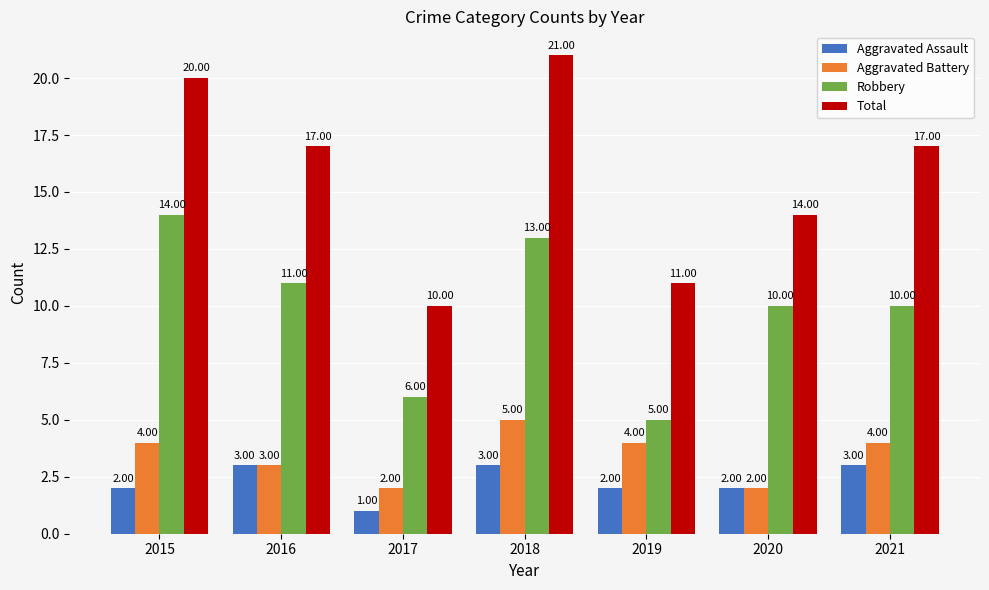

True or false: Total has a value of 14 at 2020.

True